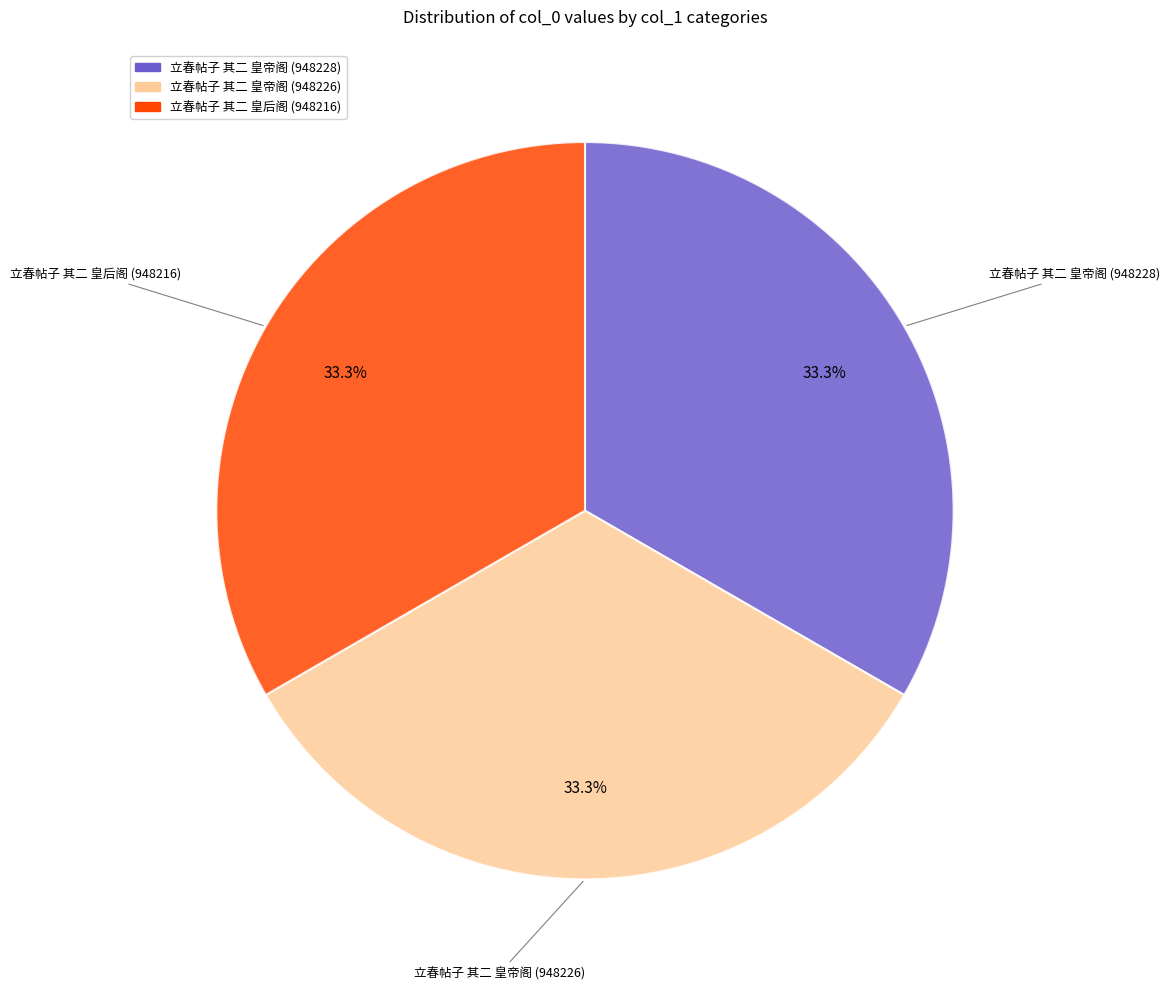

What percentage is NOT represented by 立春帖子 其二 皇后阁 (948216)?

66.7%